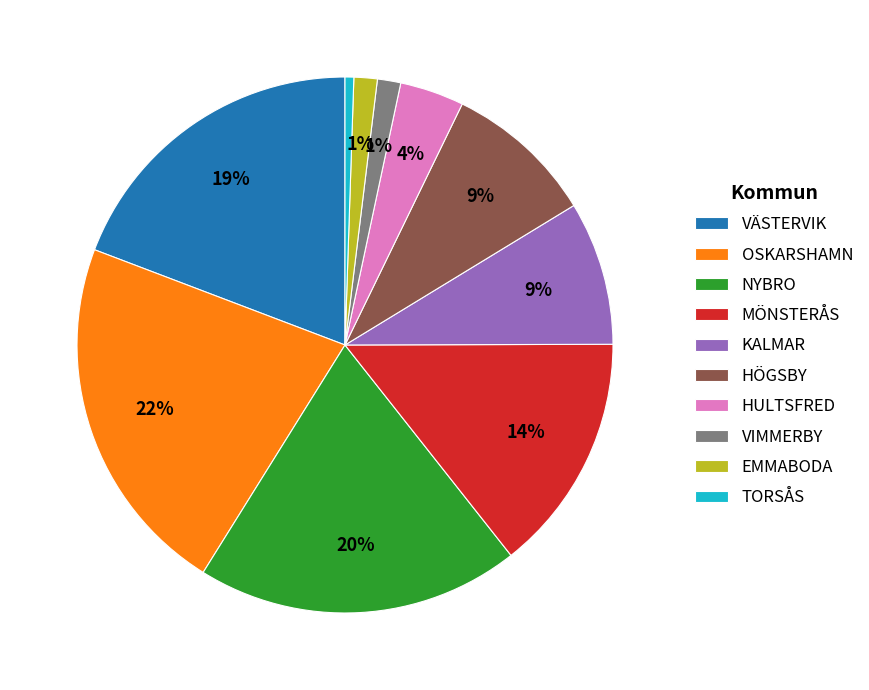

To the nearest percent, what portion does OSKARSHAMN represent?

22%